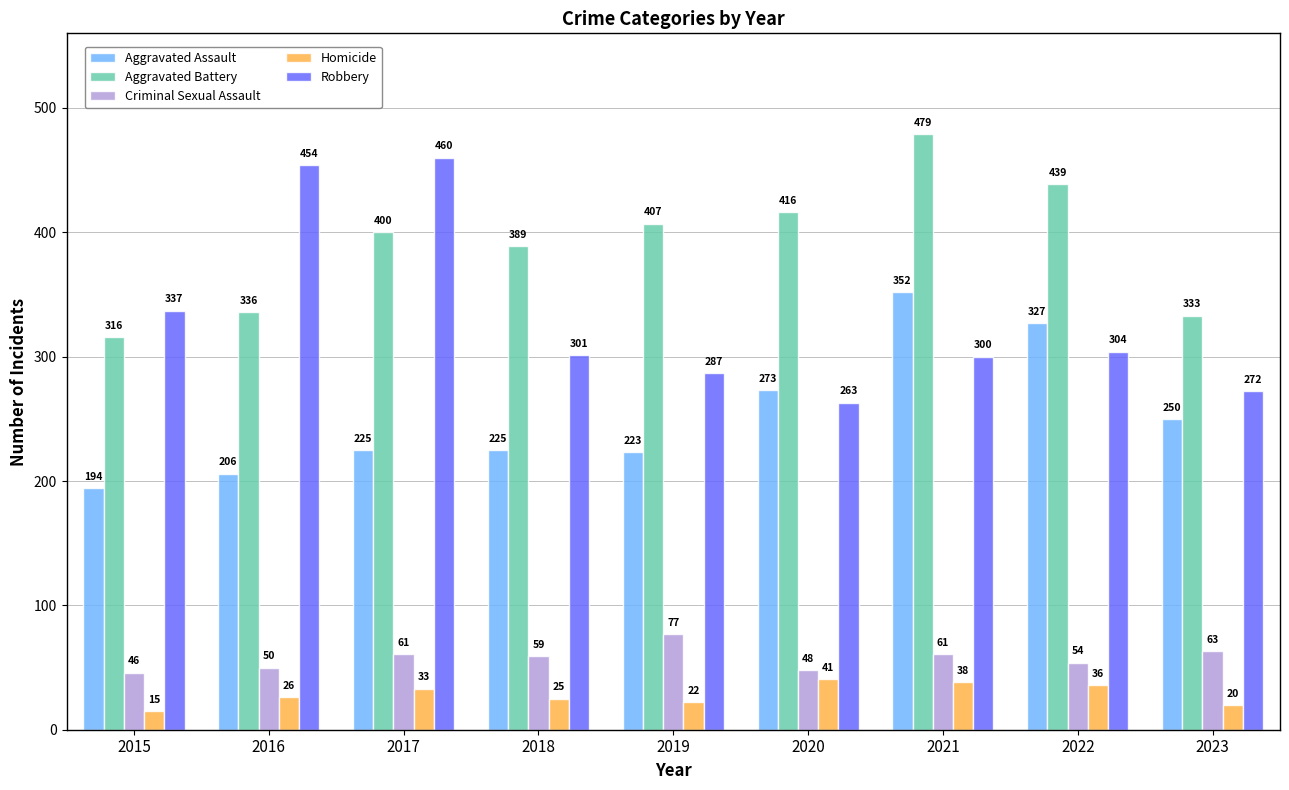

What is the sum of the Homicide values at 2021 and 2022?

74